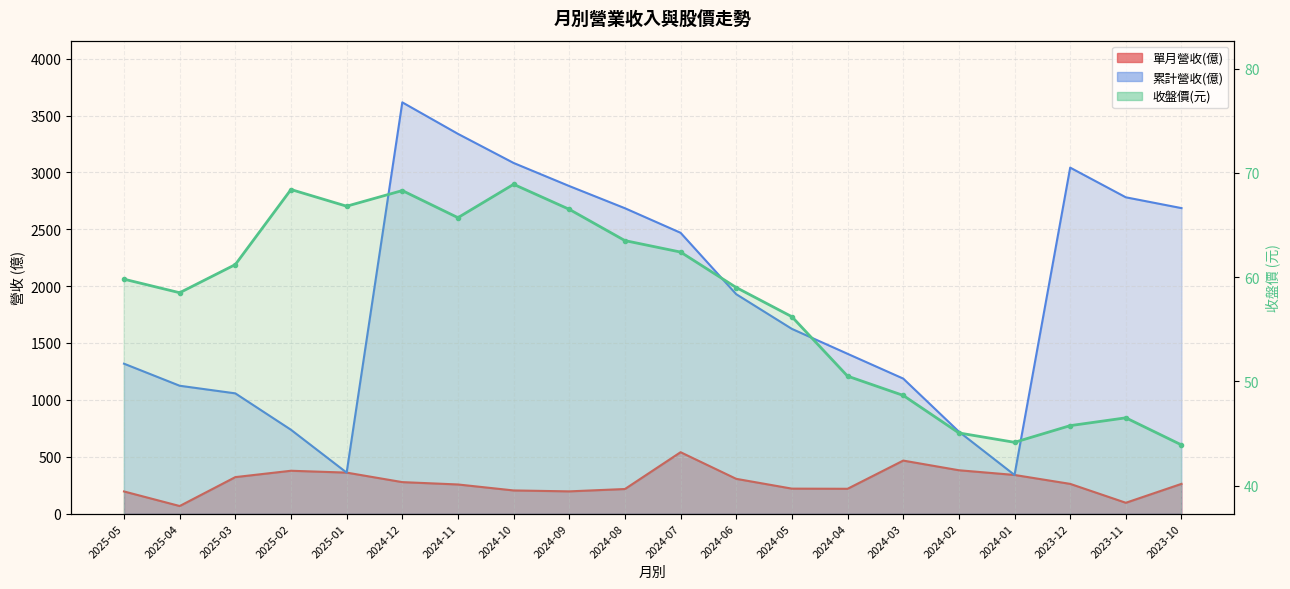

At how many categories does at least one series exceed 1564?

11